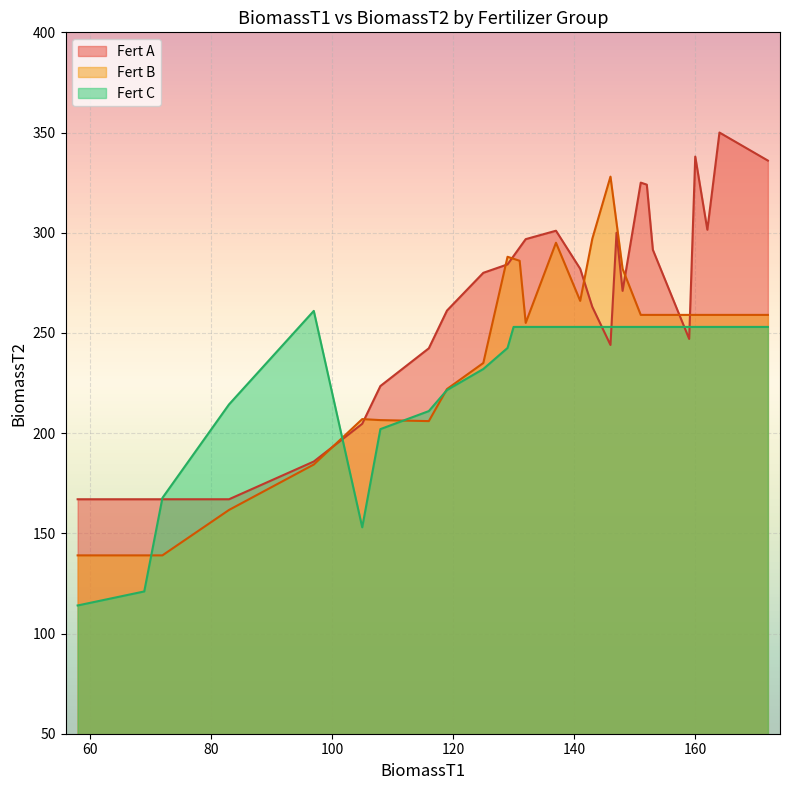

Rank the series by their average value, from lowest to highest.

Fert C, Fert B, Fert A